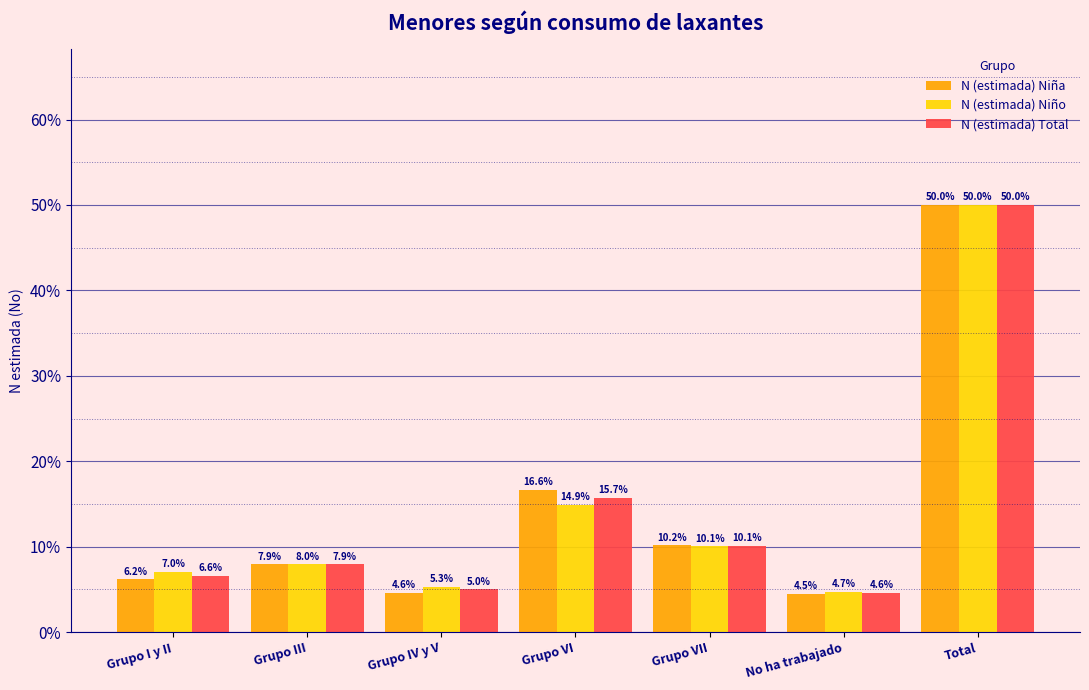

Reading left to right, what are all the values shown in this chart?

N (estimada) Niña: 6.2	7.9	4.6	16.6	10.2	4.5	50.0
N (estimada) Niño: 7.0	8.0	5.3	14.9	10.1	4.7	50.0
N (estimada) Total: 6.6	7.9	5.0	15.7	10.1	4.6	50.0